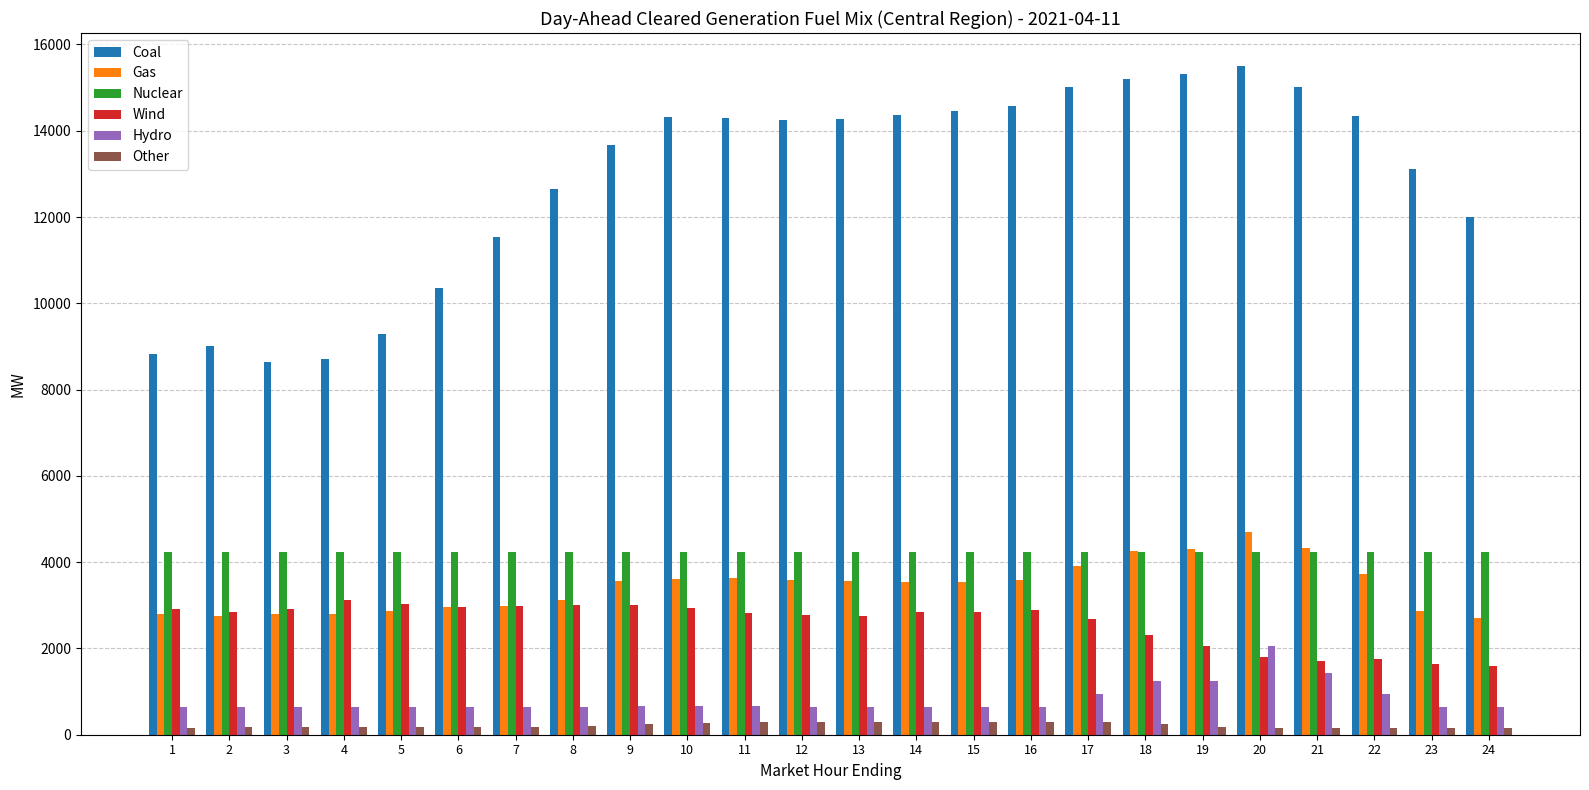

Between 4 and 7, which series saw the biggest shift?

Coal